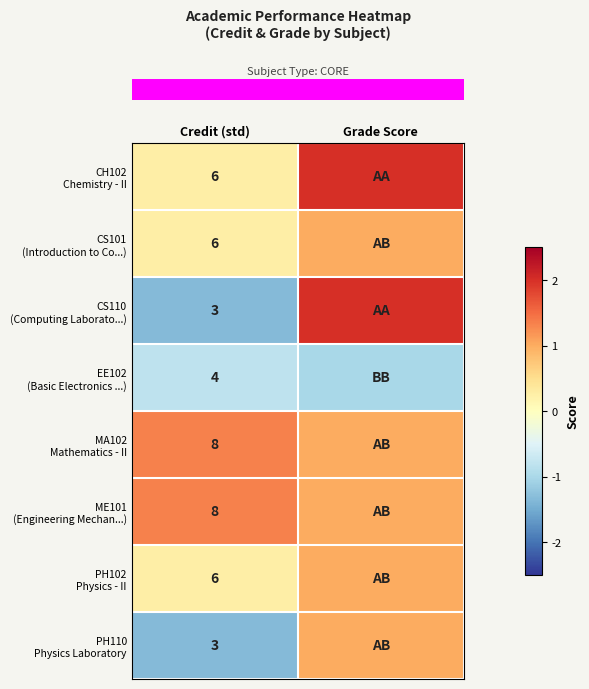

Reading left to right, extract all data points from this chart.

row_0: 0.3	2.0
row_1: 0.3	1.0
row_2: -1.3	2.0
row_3: -0.8	-1.0
row_4: 1.3	1.0
row_5: 1.3	1.0
row_6: 0.3	1.0
row_7: -1.3	1.0